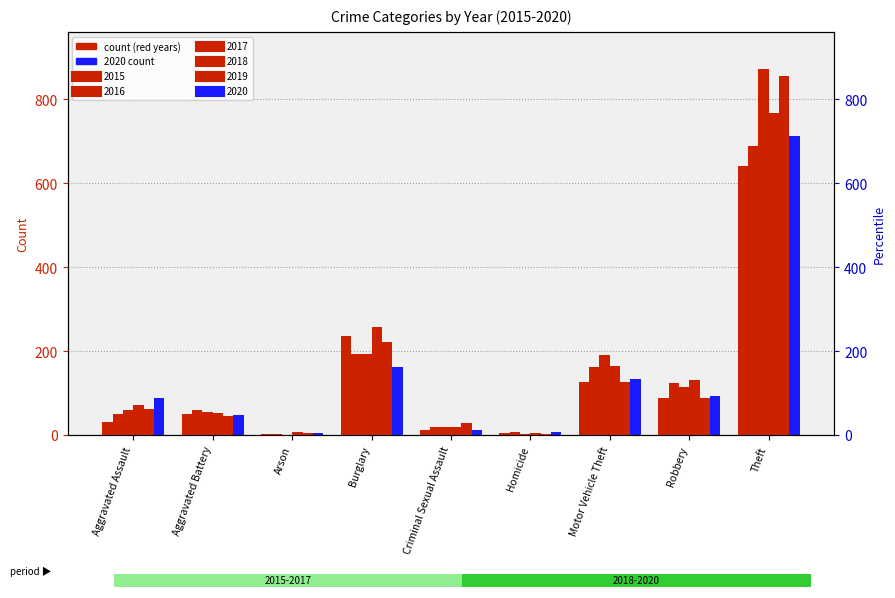

Reading left to right, list all the values displayed in this chart.

2015: 31	50	3	236	13	4	125	87	641
2016: 50	60	3	194	20	8	163	123	689
2017: 59	54	1	192	19	2	191	115	873
2018: 72	52	6	257	20	5	164	130	767
2019: 61	45	5	221	29	3	125	89	855
2020: 87	48	4	163	12	6	134	94	713